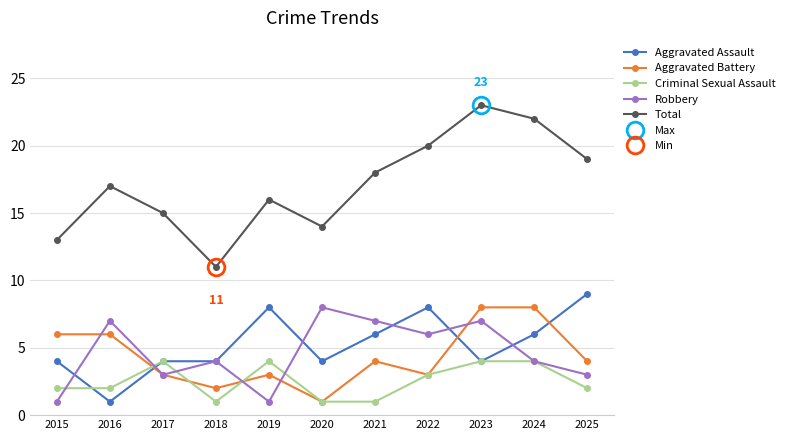

What is the minimum value shown in the chart?

1